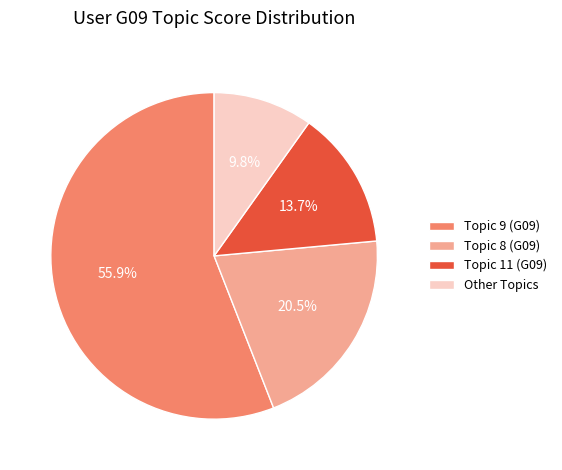

Rank the categories by value from highest to lowest.

Topic 9 (G09), Topic 8 (G09), Topic 11 (G09), Other Topics